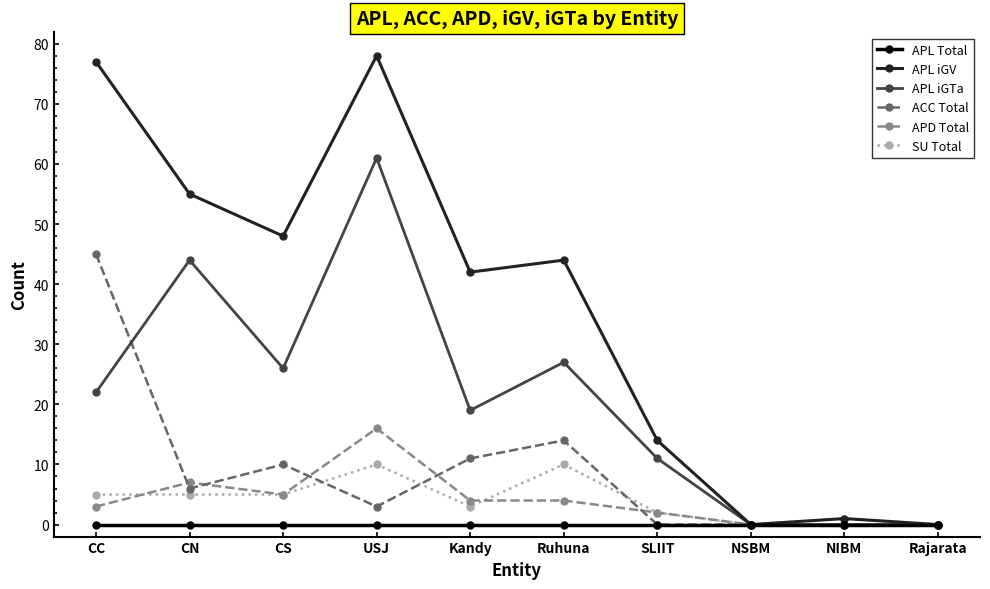

Is this an area chart (filled region under the line)?

No